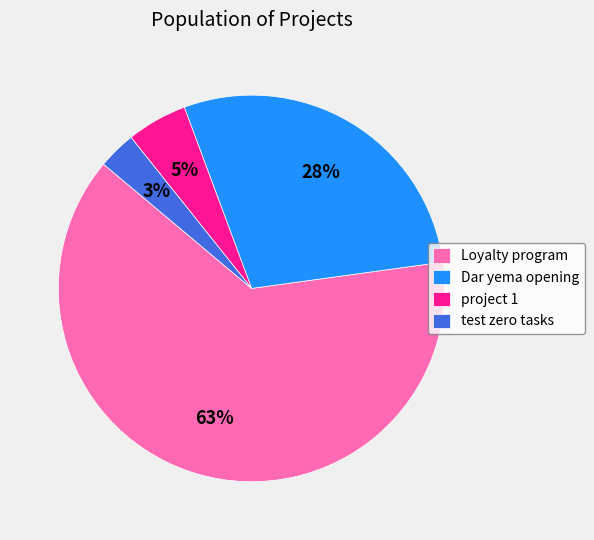

Which slice is the smallest?

test zero tasks